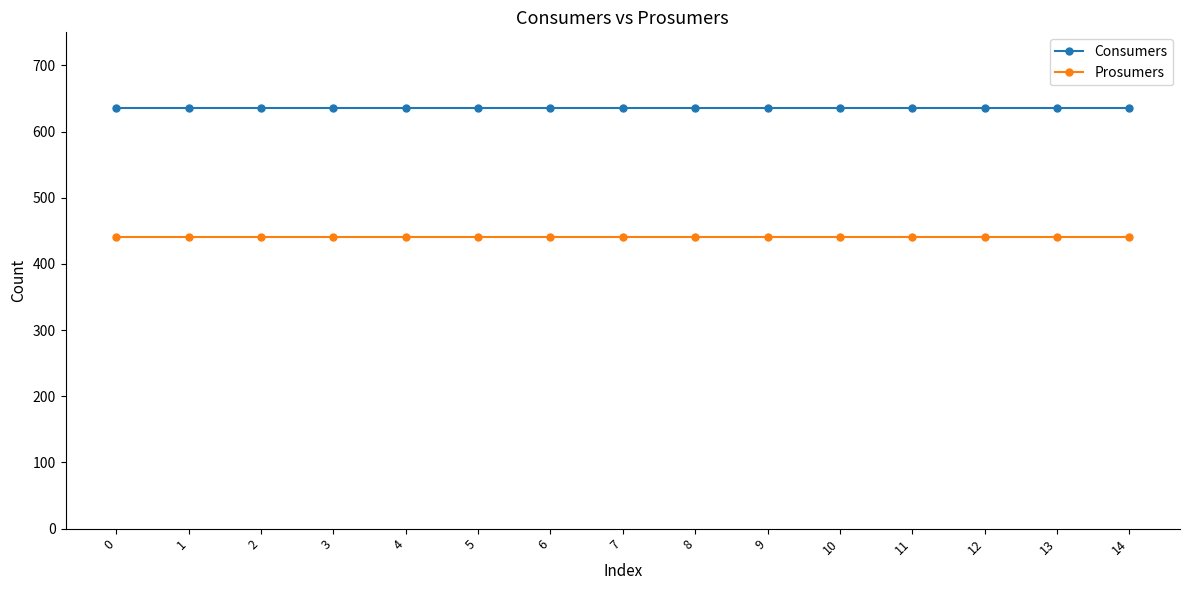

Does the chart have visible grid lines?

No